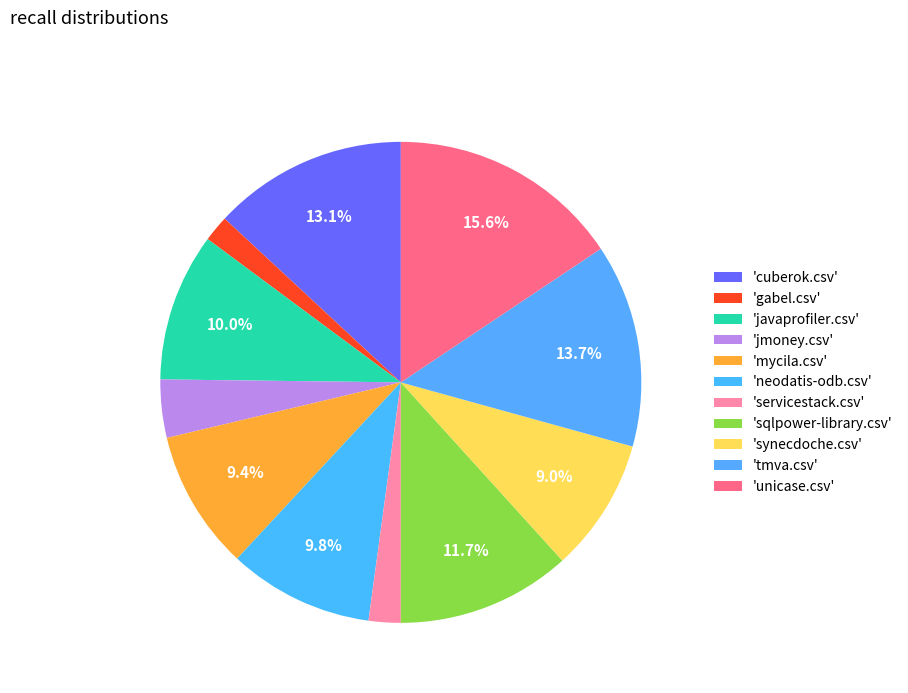

What is the largest slice in the pie chart?

unicase.csv